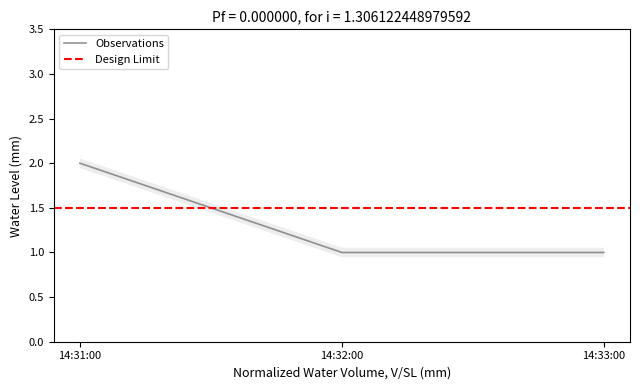

Rank the categories by value from highest to lowest.

14:31:00, 14:32:00, 14:33:00